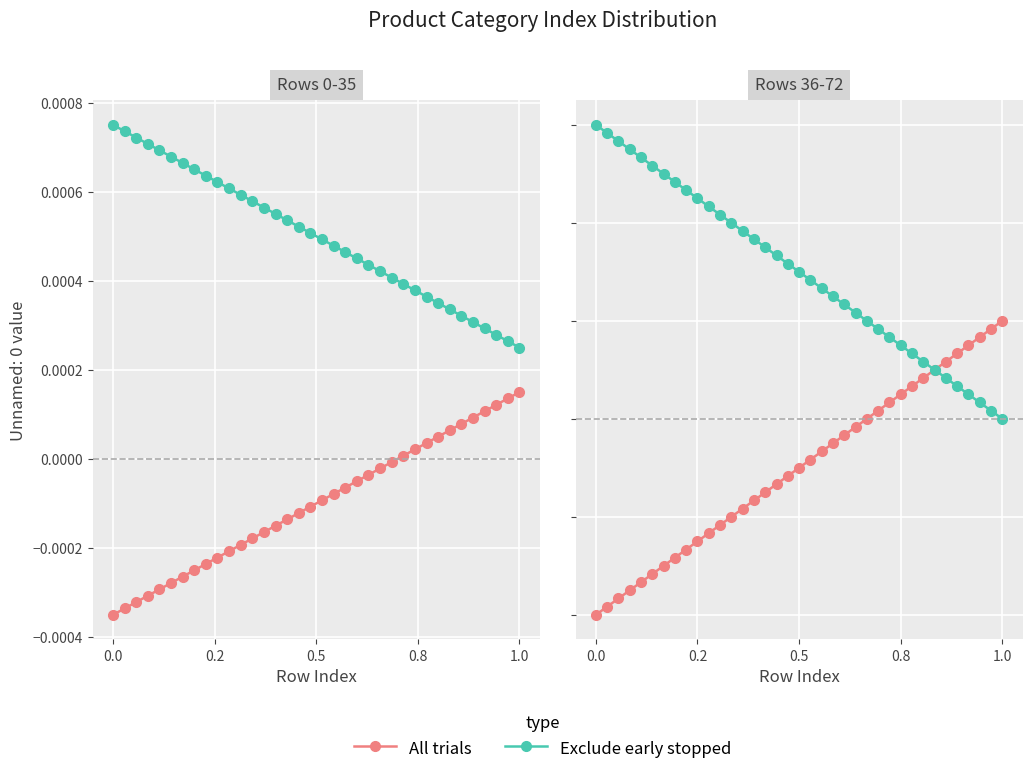

The value of Exclude early stopped at 0.8 is 0.0. True or false?

True